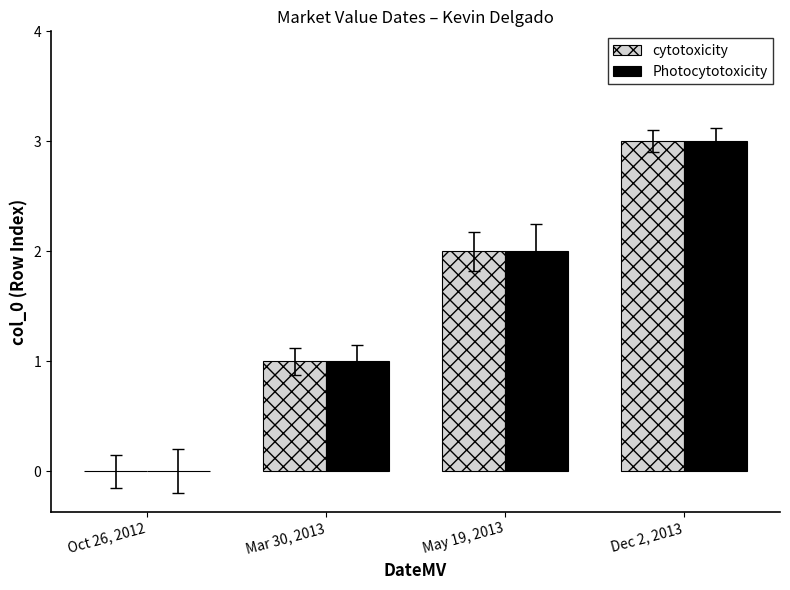

What are all the series names shown in the legend?

cytotoxicity, Photocytotoxicity